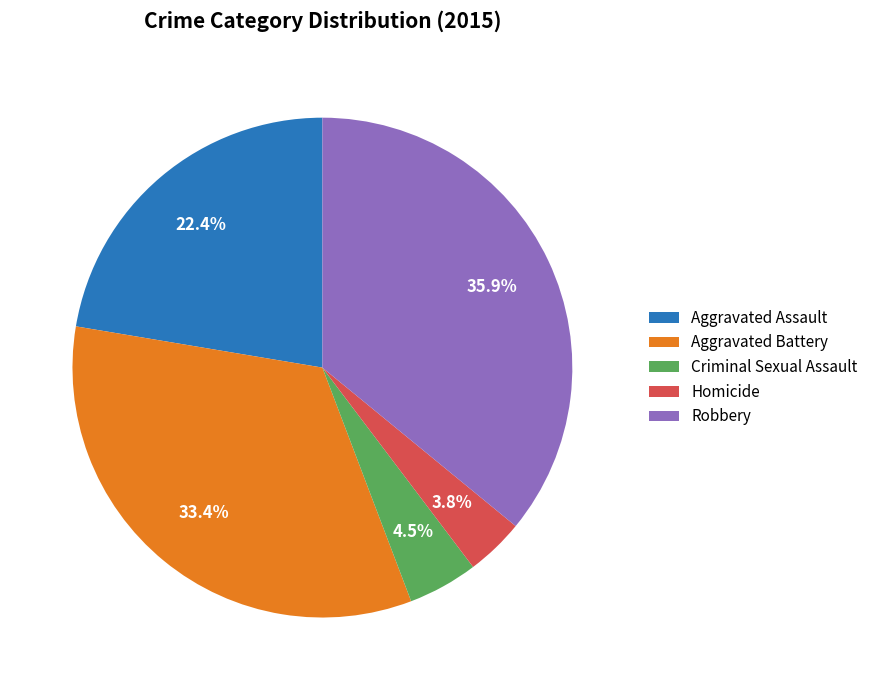

Does any single category account for the majority?

No